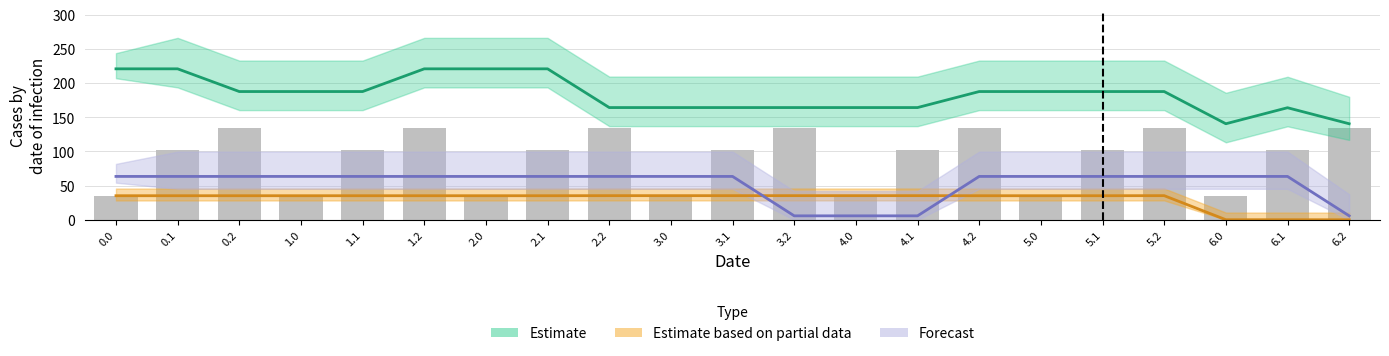

Are the bars horizontal?

No